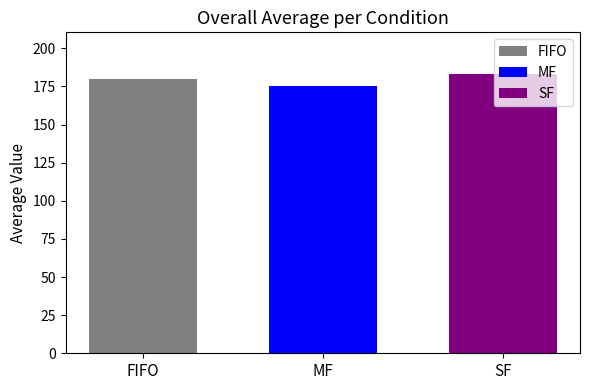

Rank the categories by MF value from lowest to highest.

MF